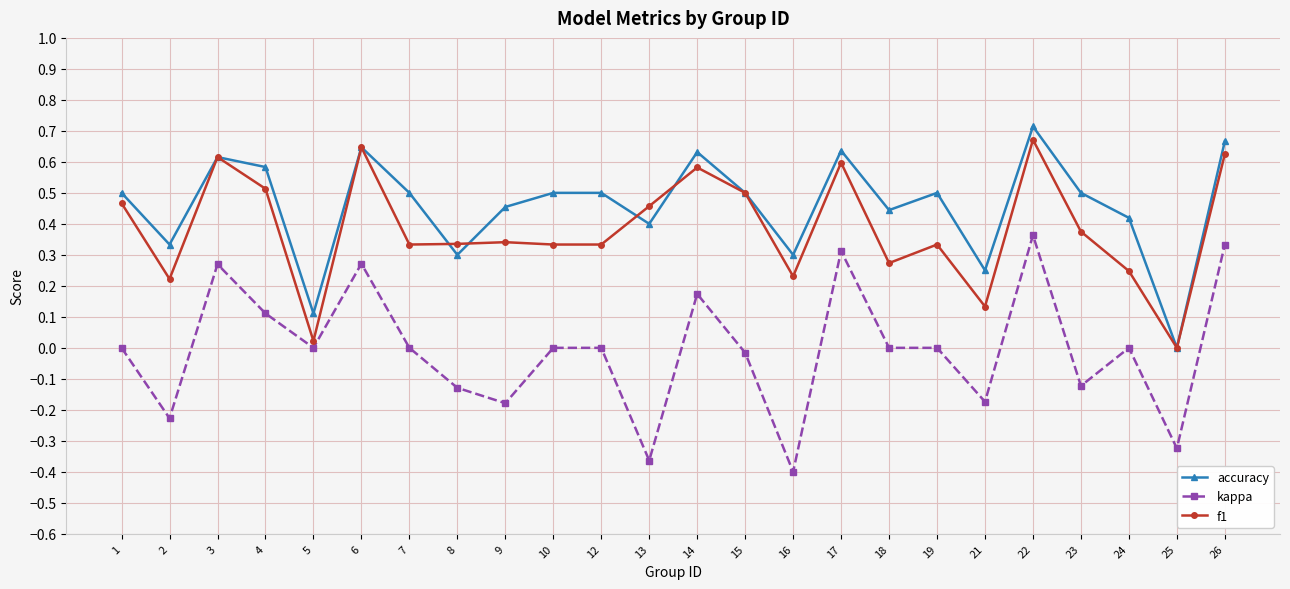

True or false: kappa and f1 cross at least once.

False